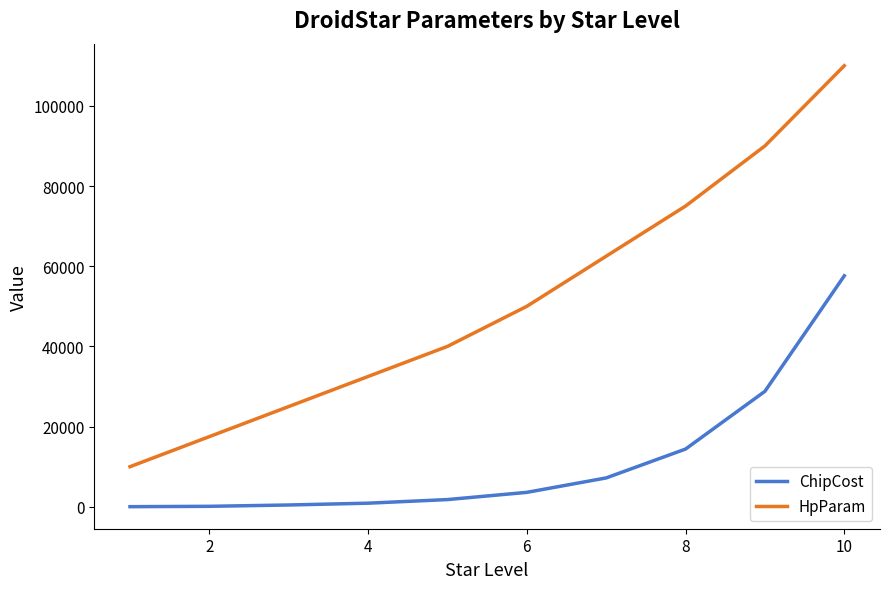

Which series has the largest total across all categories?

HpParam